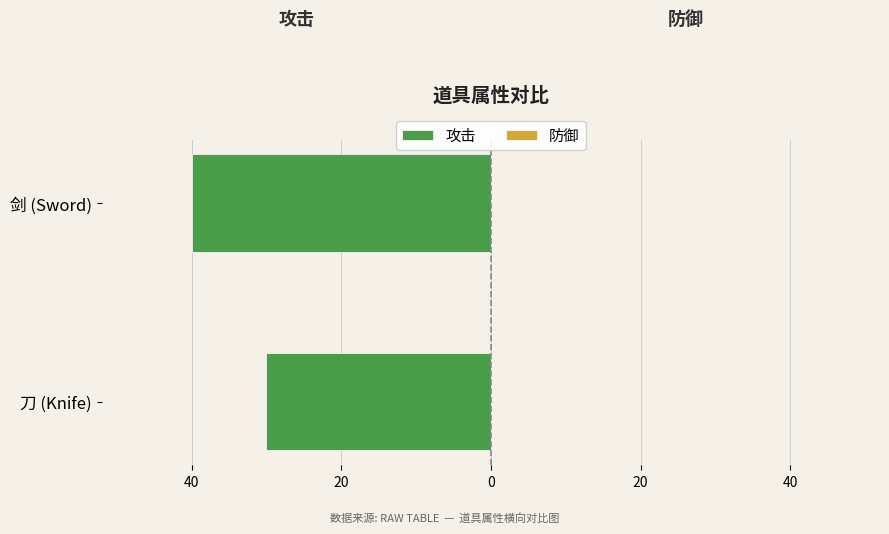

Does the chart contain any negative values?

Yes